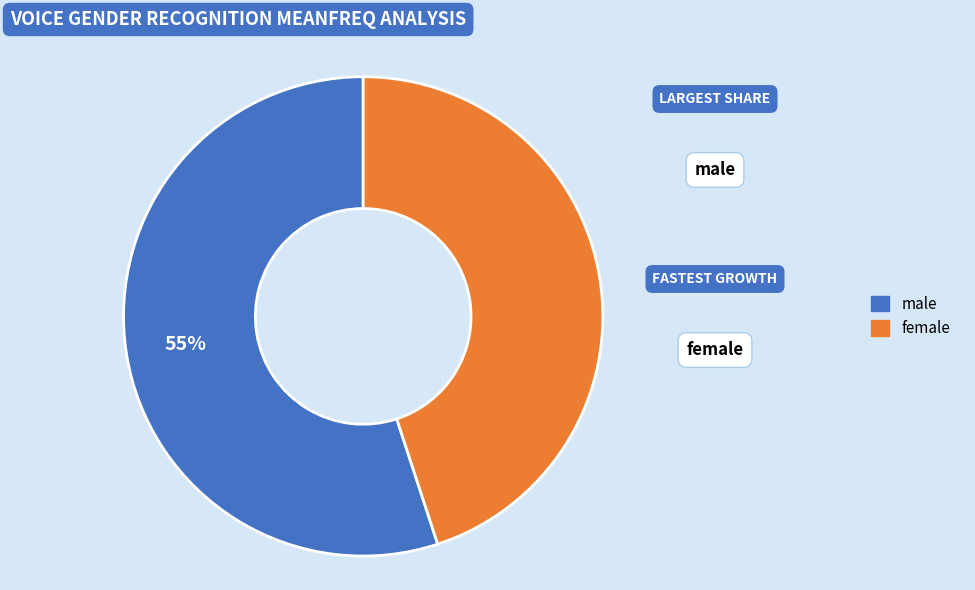

To the nearest percent, what is the difference between the largest and smallest slice percentages?

10%